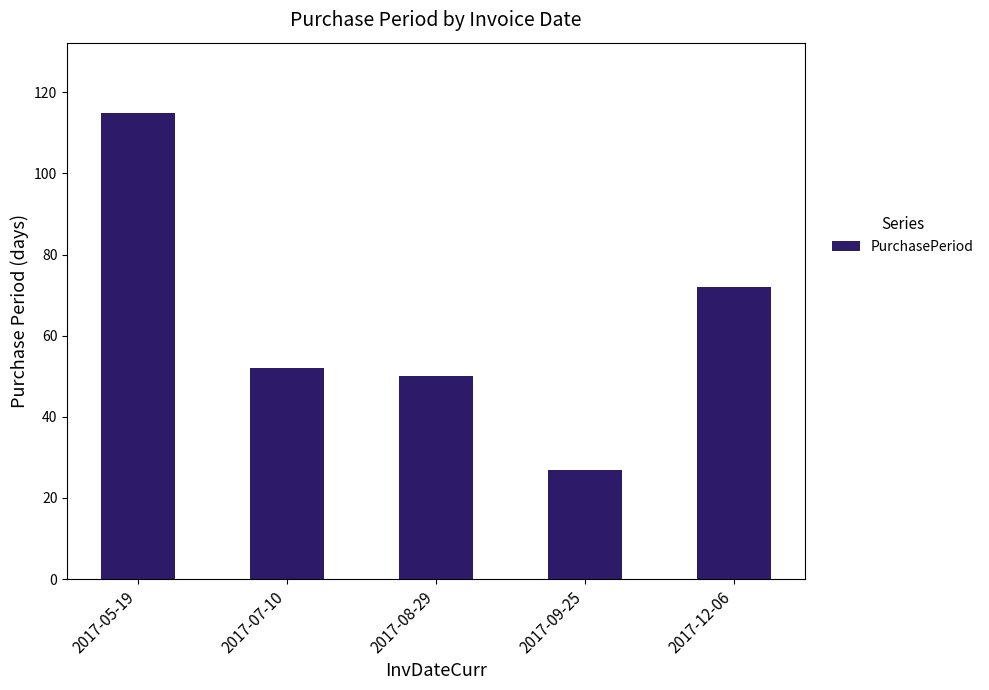

What is the change in value from 2017-09-25 to 2017-12-06?

+45